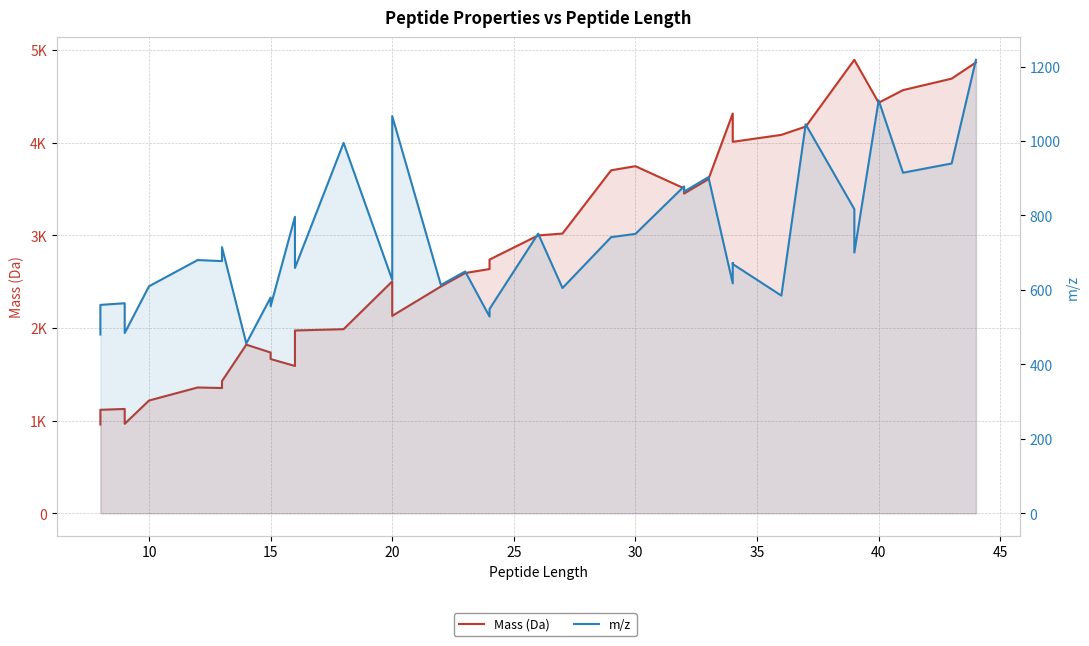

How many values in the m/z series exceed 680?

20